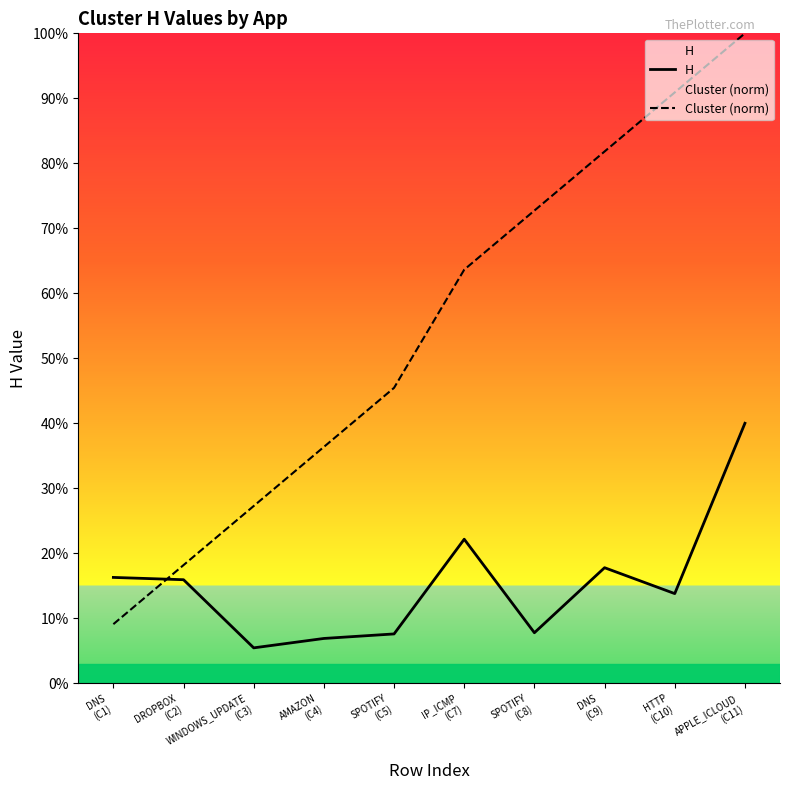

Does the chart have visible grid lines?

No